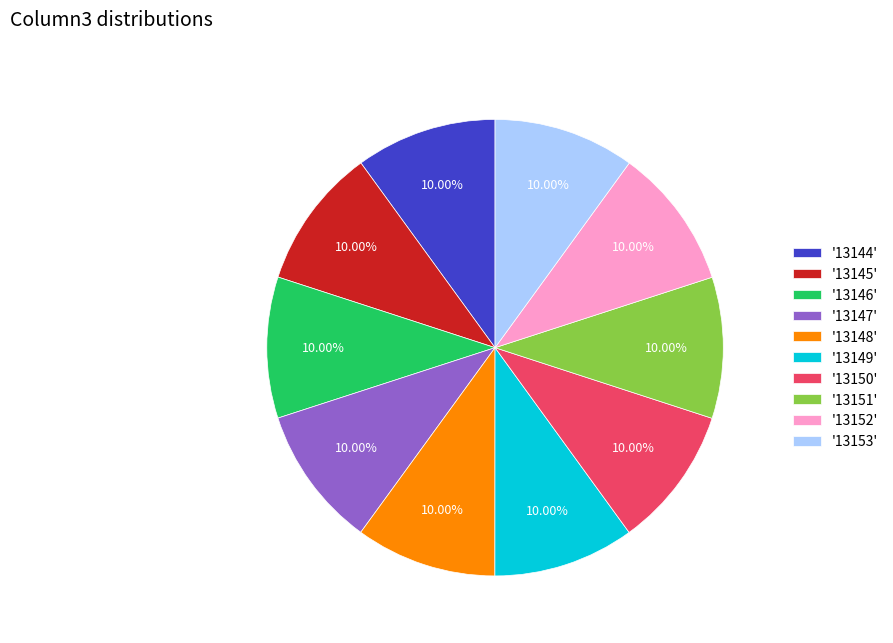

Is the sum of '13150' and '13151' greater than half?

No